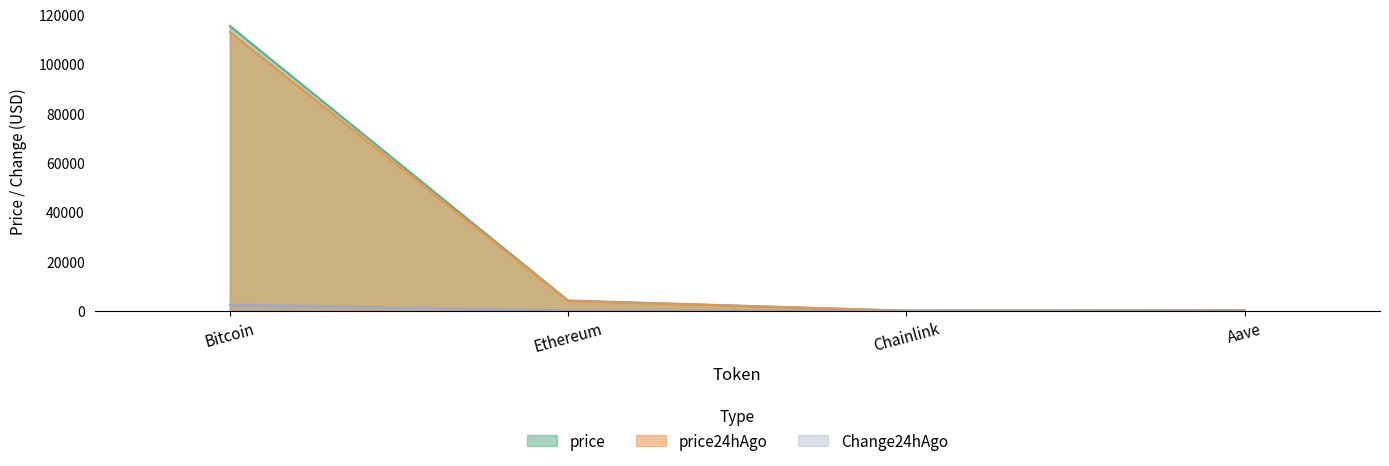

The value of price at Ethereum is 2250.2. True or false?

False